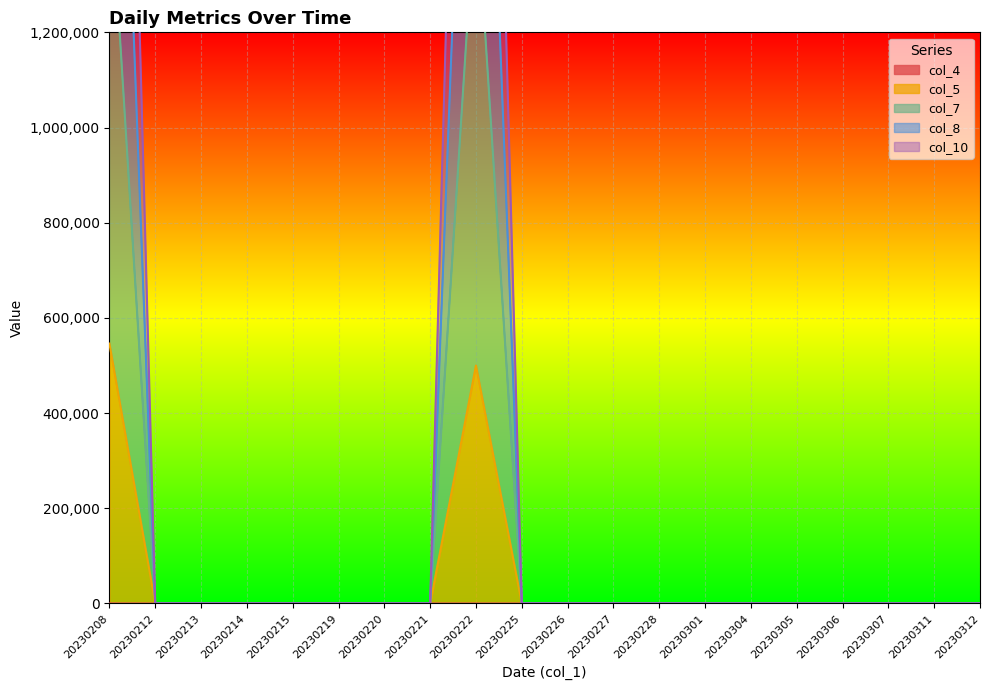

At which category is the sum across all series the highest?

20230208